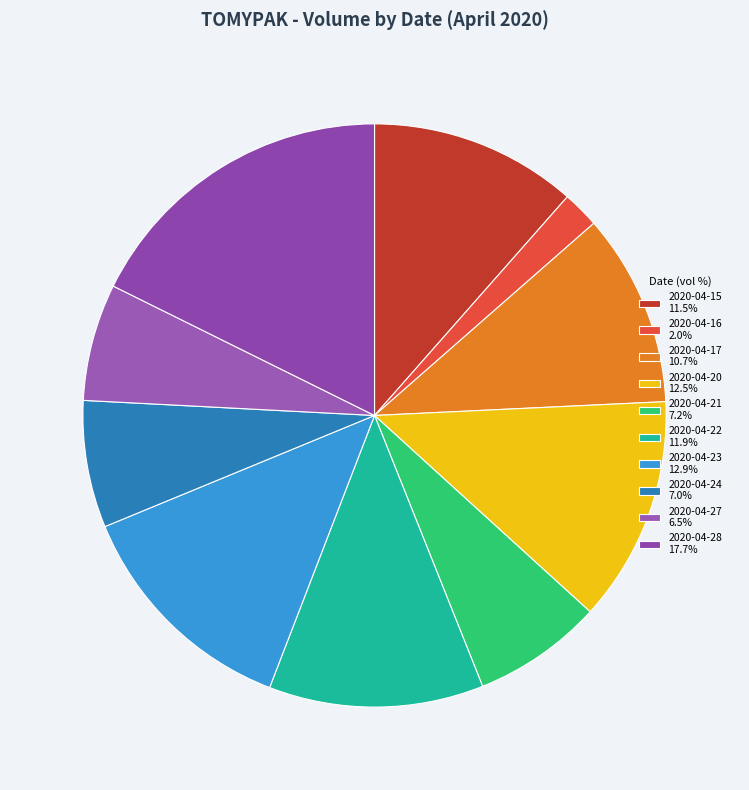

Between 2020-04-27 and 2020-04-21, which is larger?

2020-04-21